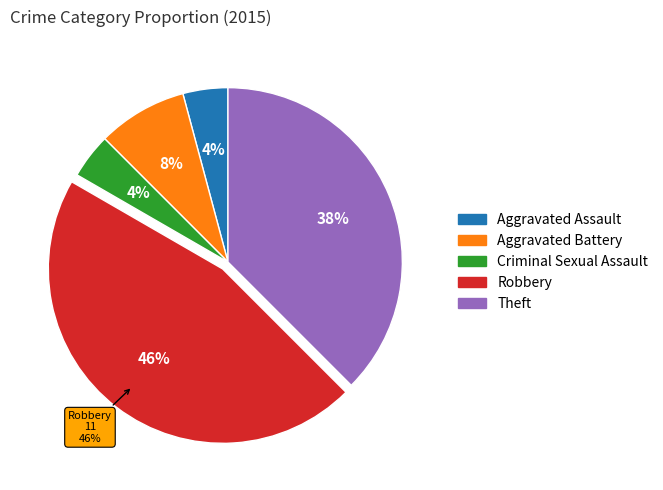

To the nearest percent, what is the difference between the largest and smallest slice percentages?

42%